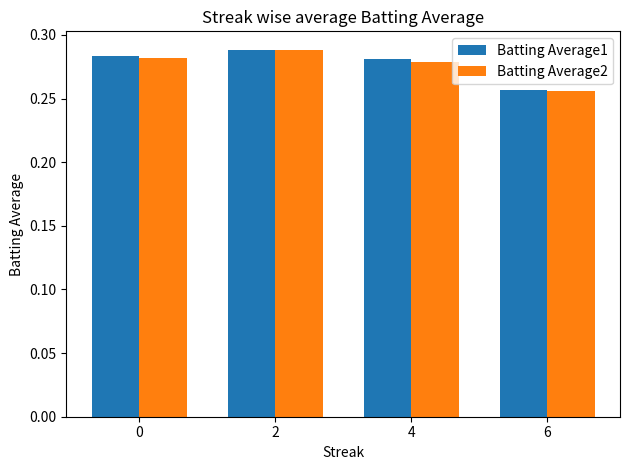

What are all the series names shown in the legend?

Batting Average1, Batting Average2